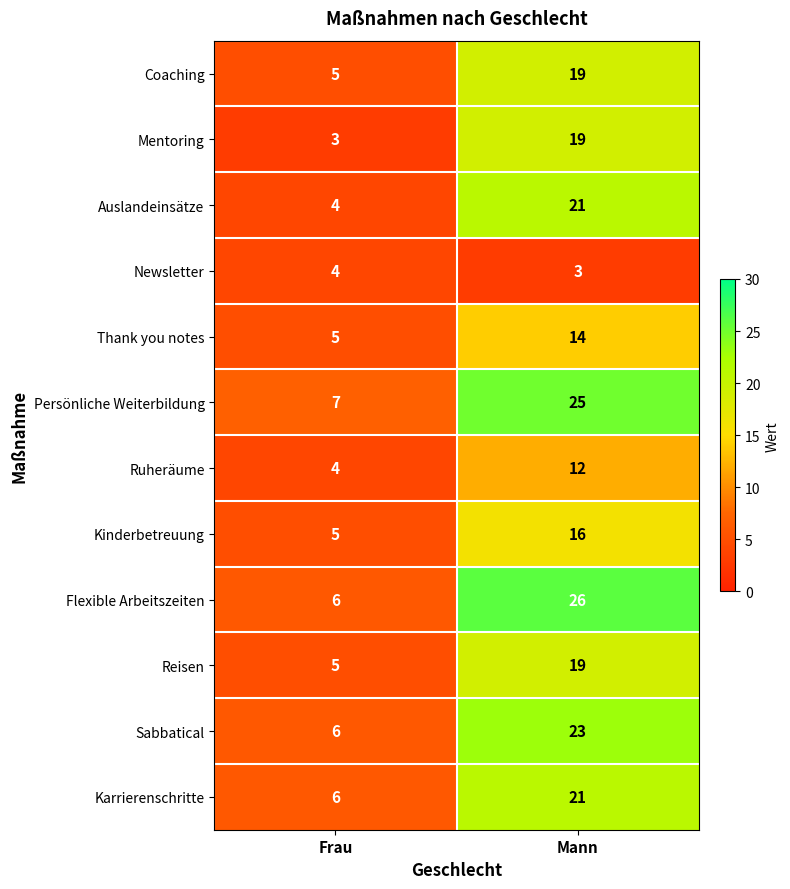

How many series are shown in this chart?

12